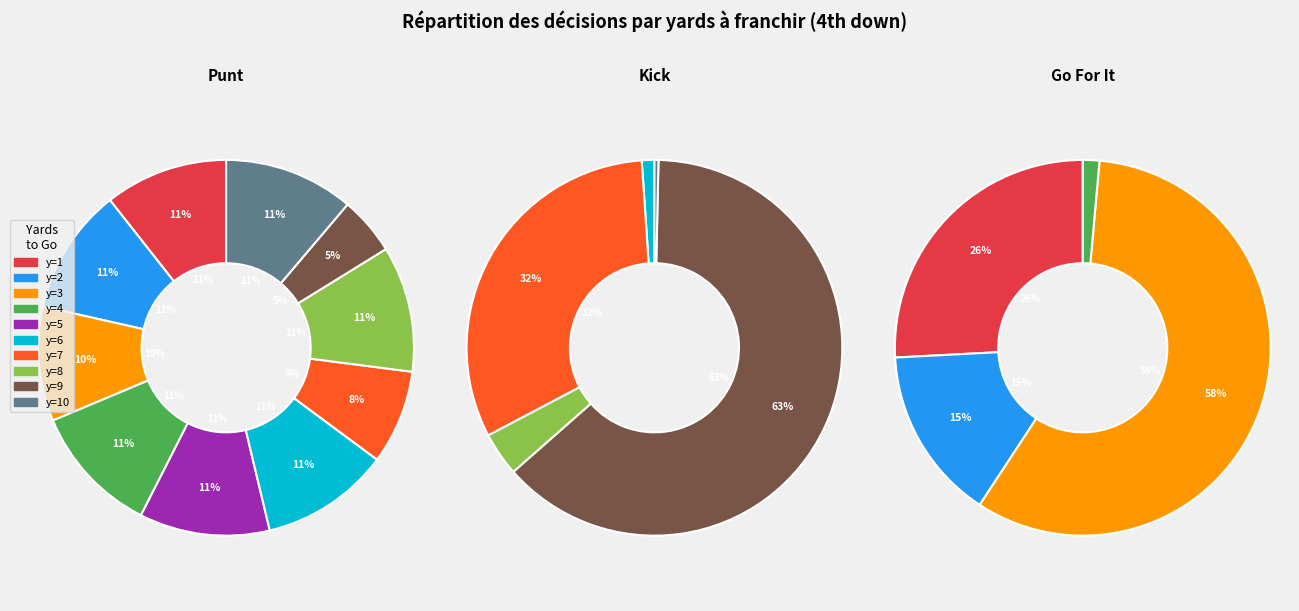

Is 7 the majority of the pie?

No